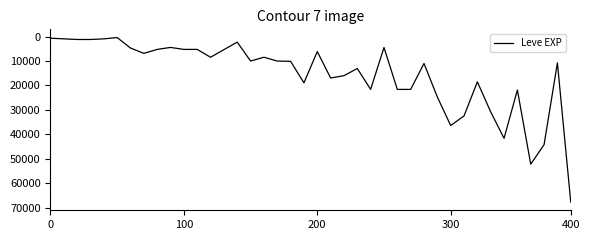

What is the maximum value shown in the chart?

67730